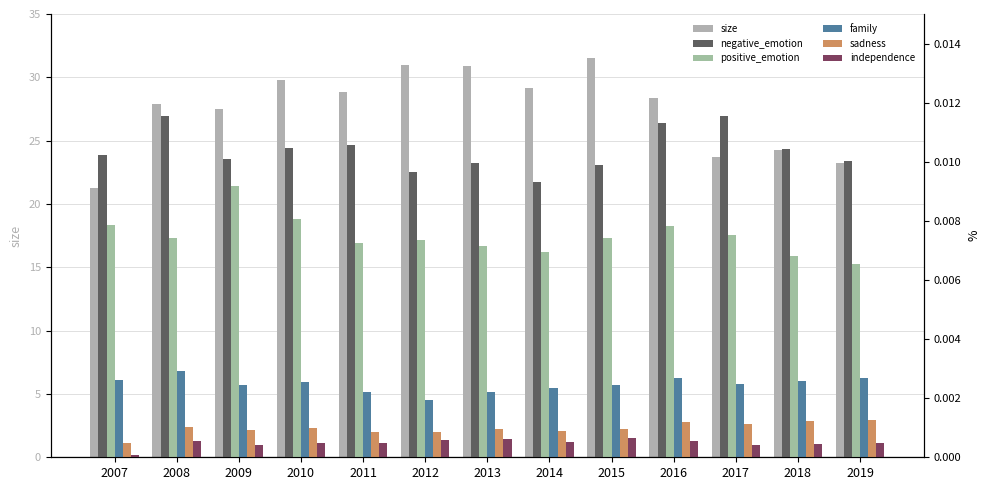

Is it true that negative_emotion equals 0.0 at 2012?

True